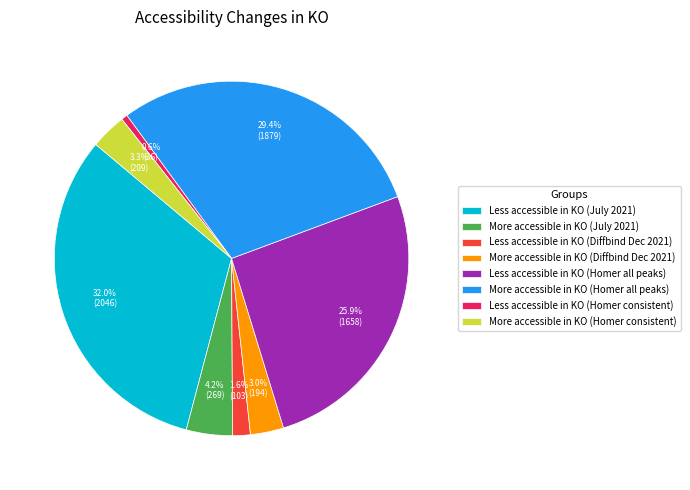

How many slices are in this pie chart?

8